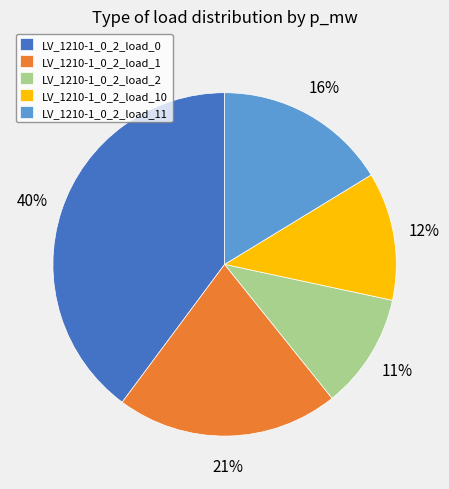

To the nearest percent, what is the combined percentage of LV_1210-1_0_2_load_10 and LV_1210-1_0_2_load_2?

23%